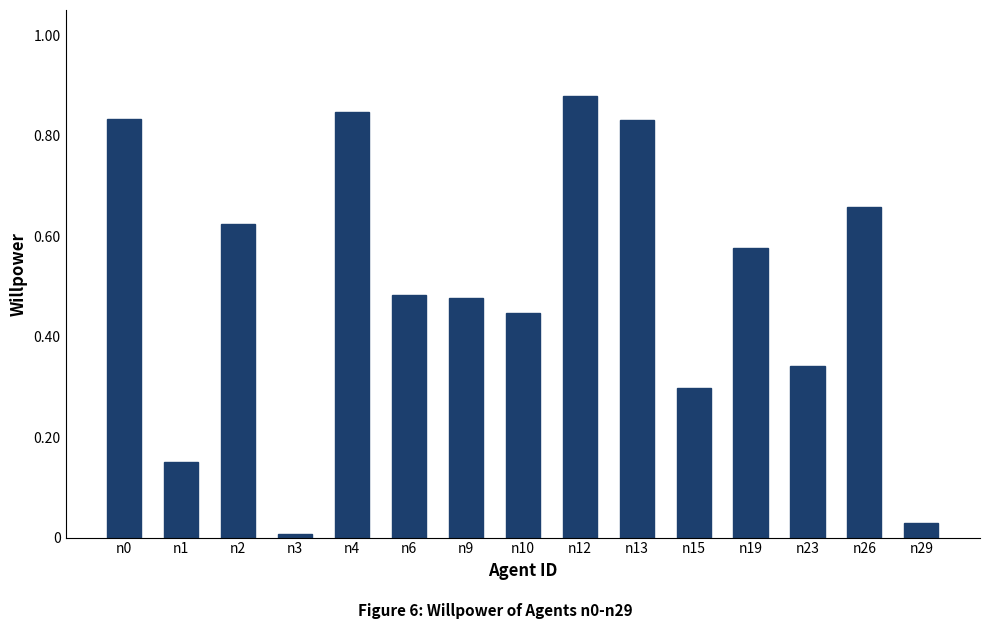

Are the bars grouped side by side (vs. stacked)?

No